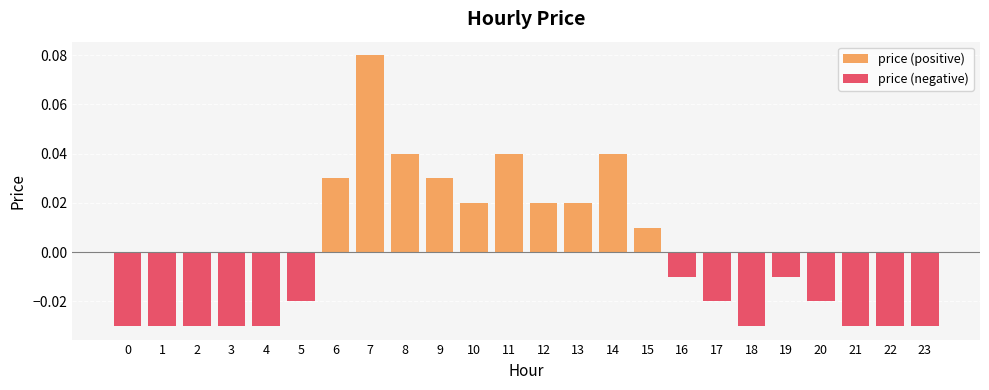

How many bars are there in each group?

2